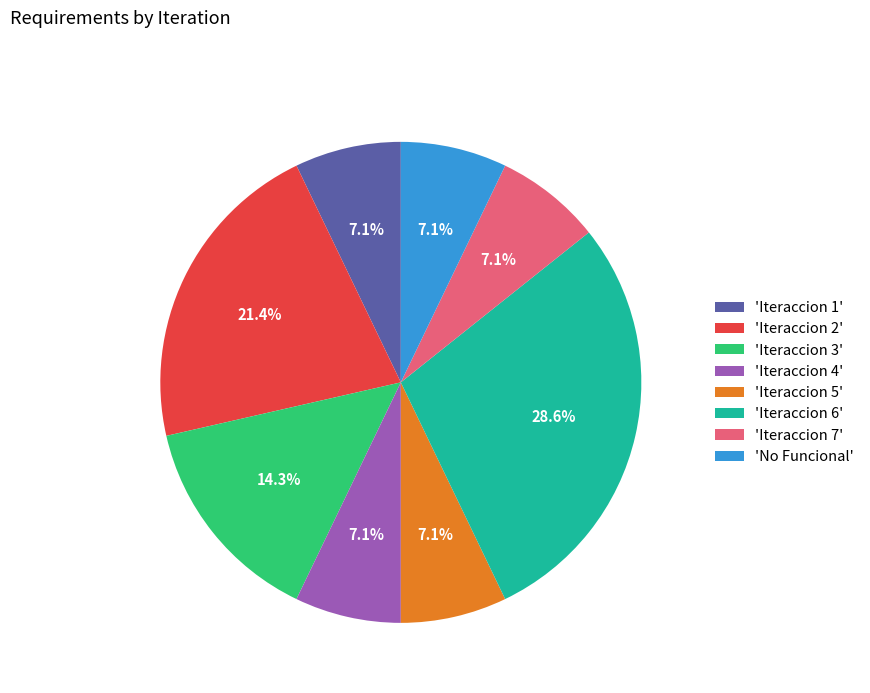

Which category has the biggest portion of the pie?

'Iteraccion 6'